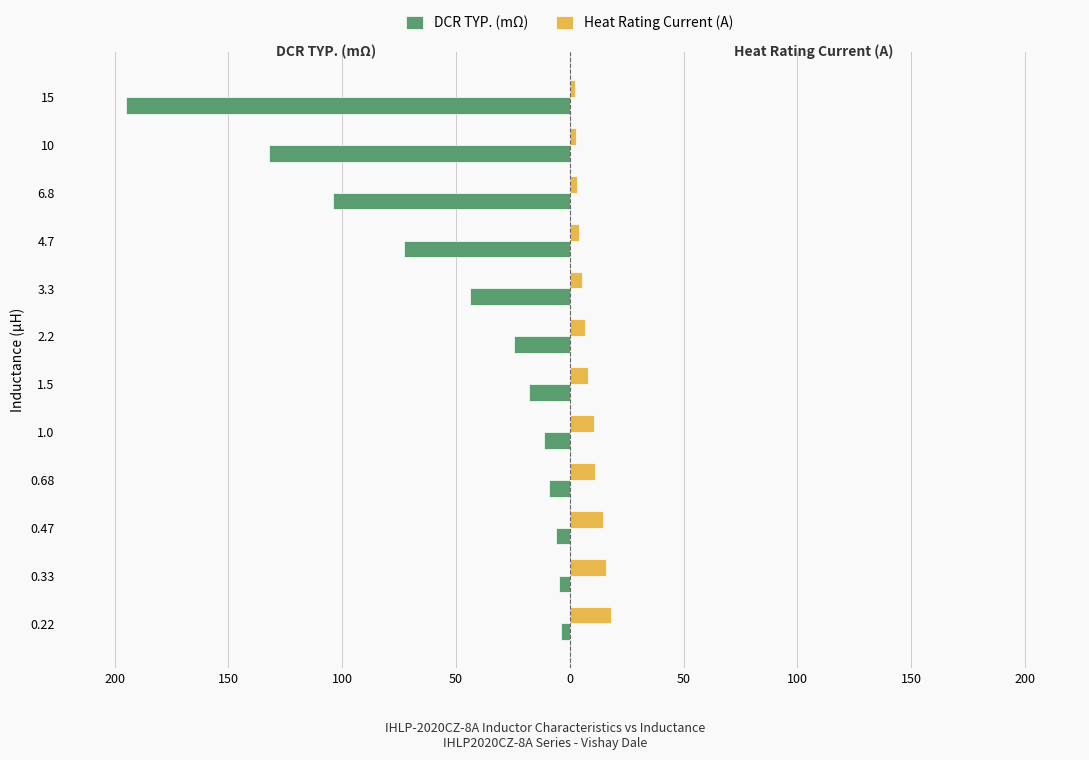

What are all the series names shown in the legend?

DCR TYP. (mΩ), Heat Rating Current (A)